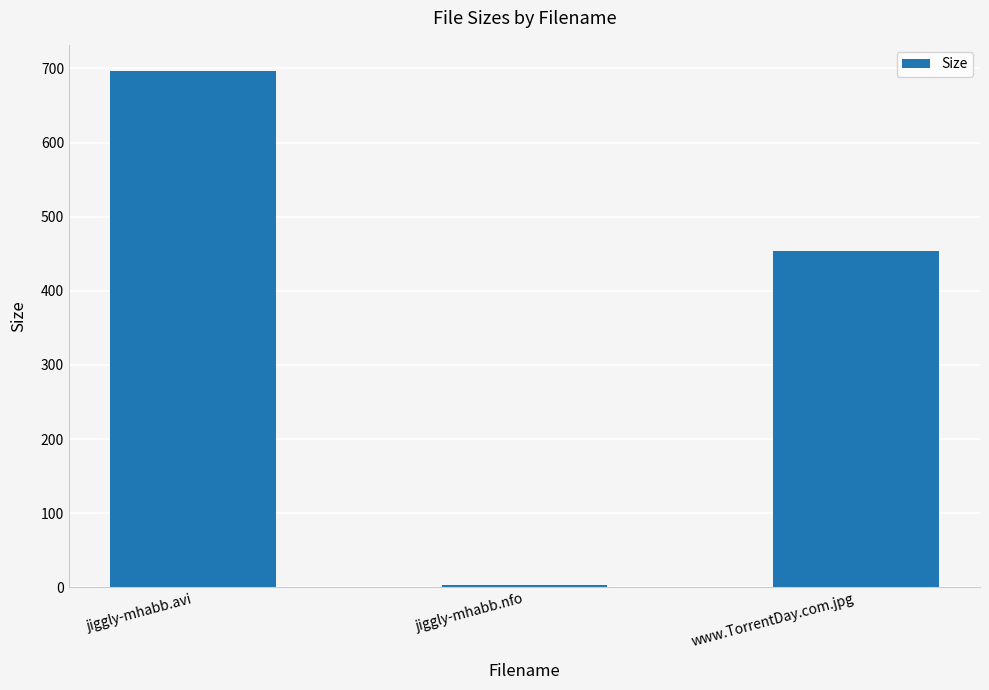

What position from the left is www.TorrentDay.com.jpg?

3